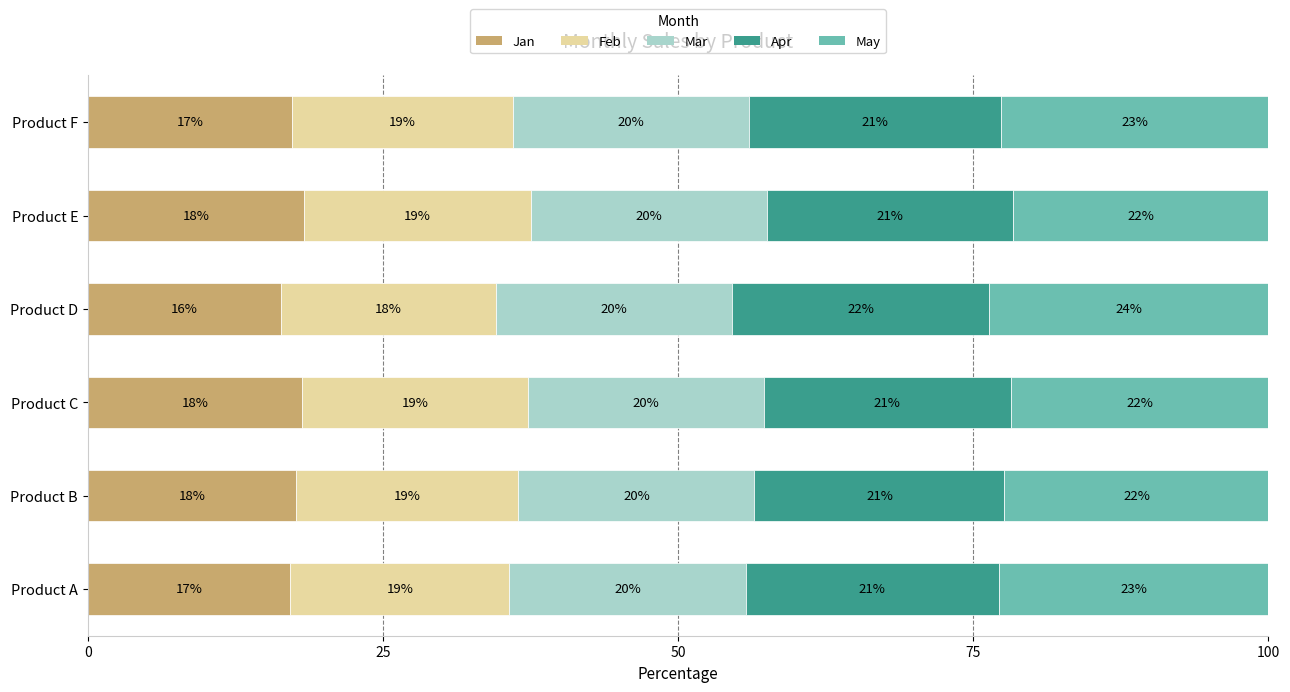

What is the total value across all series at Product F?

100.0